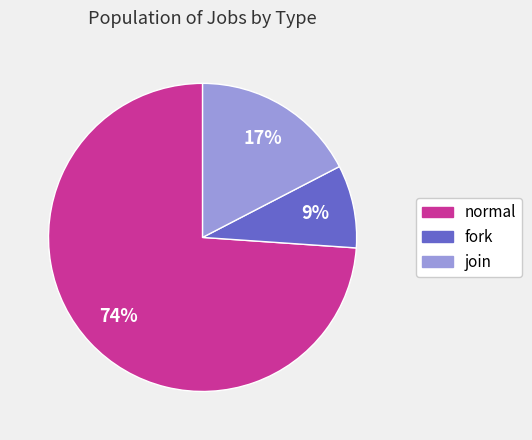

Which has a higher value, normal or fork?

normal